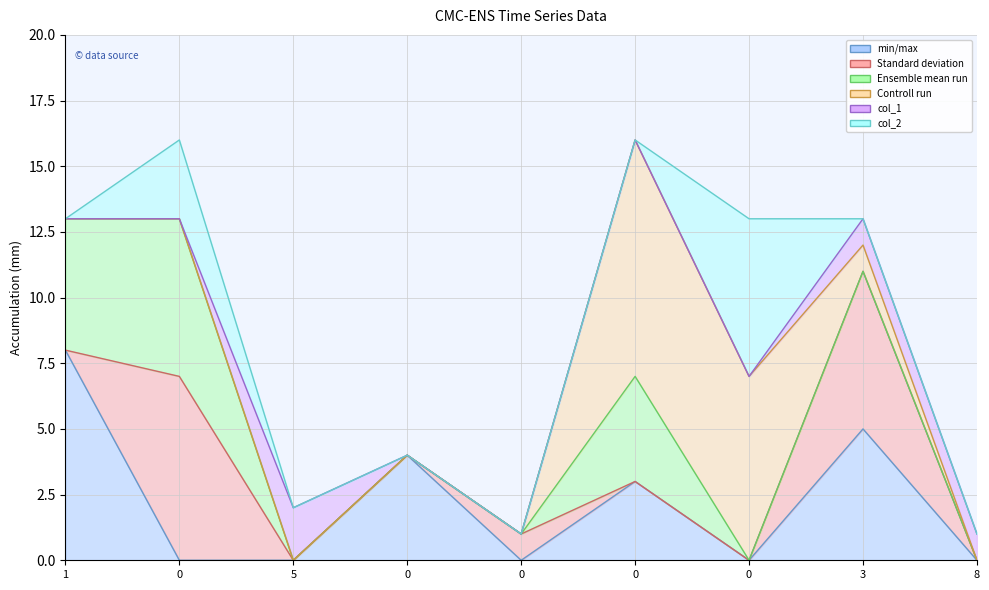

How many data points does each series have?

9